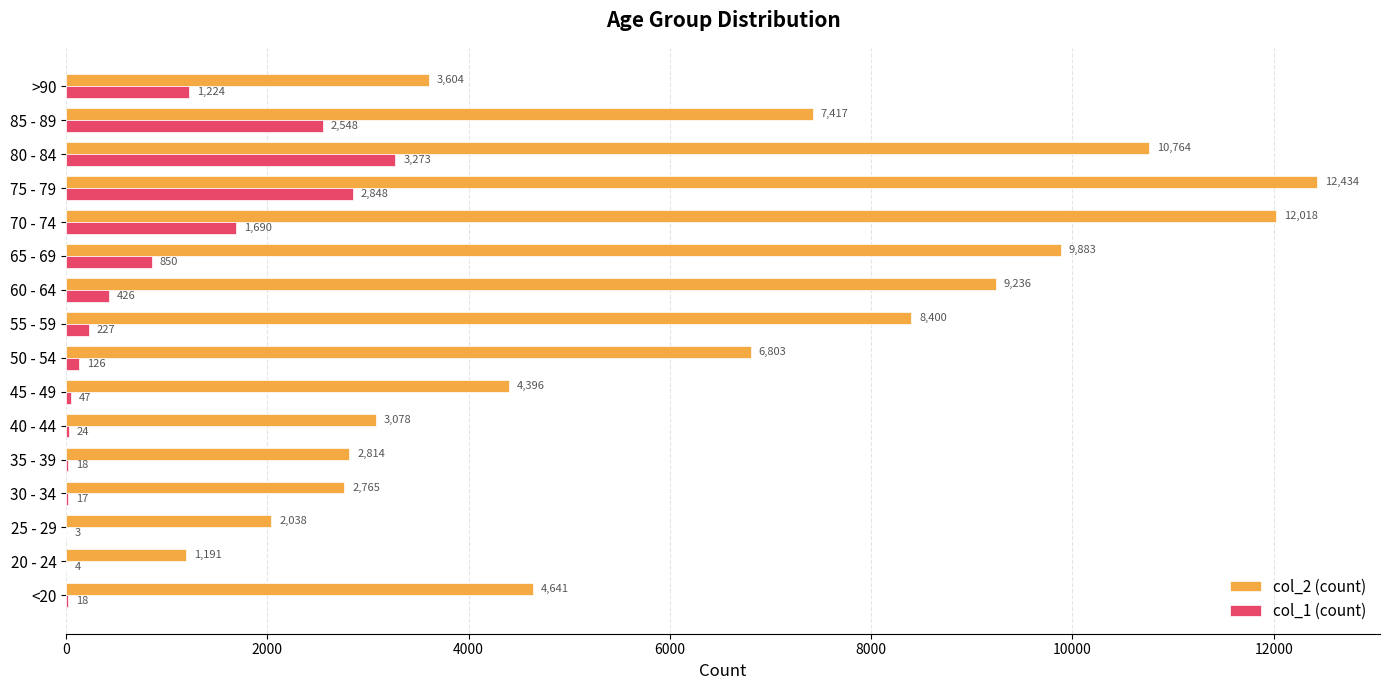

What is the total value across all series at 80 - 84?

14037